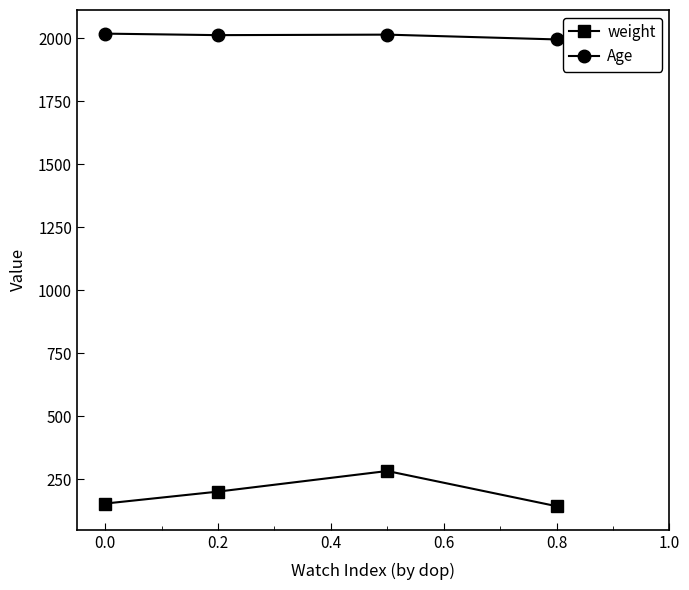

Count the number of categories in the chart.

4